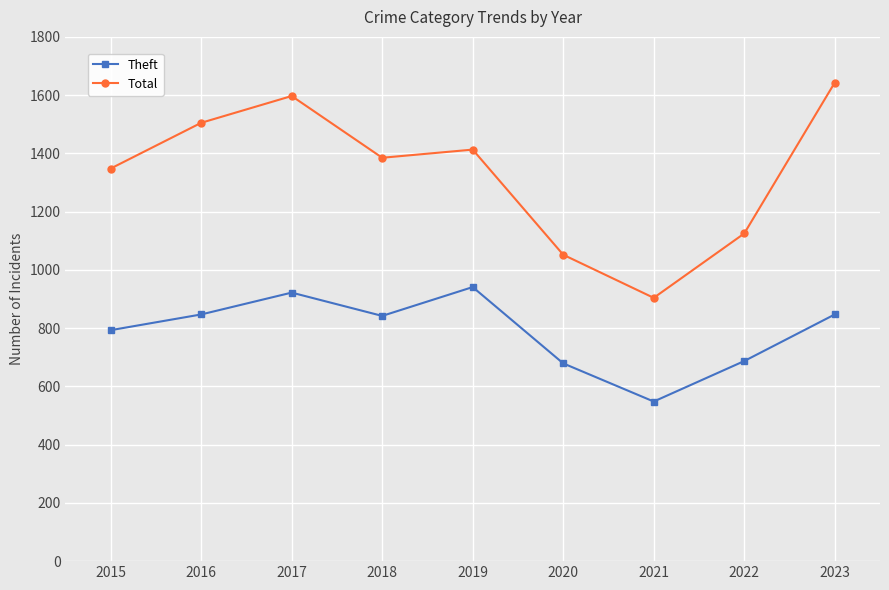

Which series has the largest total across all categories?

Total